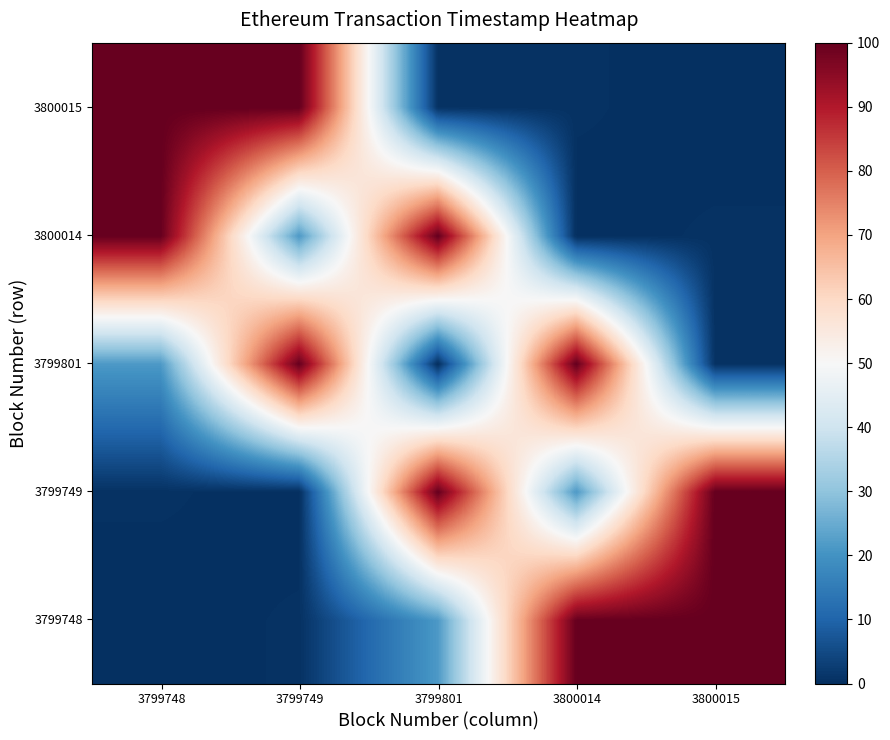

Reading left to right, what are all the values shown in this chart?

3799748: 3799748=0.0	3799749=0.5	3799801=21.4	3800014=99.9	3800015=100.0
3799749: 3799748=0.5	3799749=0.0	3799801=99.9	3800014=21.4	3800015=100.0
3799801: 3799748=21.4	3799749=99.9	3799801=0.0	3800014=100.0	3800015=0.5
3800014: 3799748=99.9	3799749=21.4	3799801=100.0	3800014=0.0	3800015=0.5
3800015: 3799748=100.0	3799749=100.0	3799801=0.5	3800014=0.5	3800015=0.0